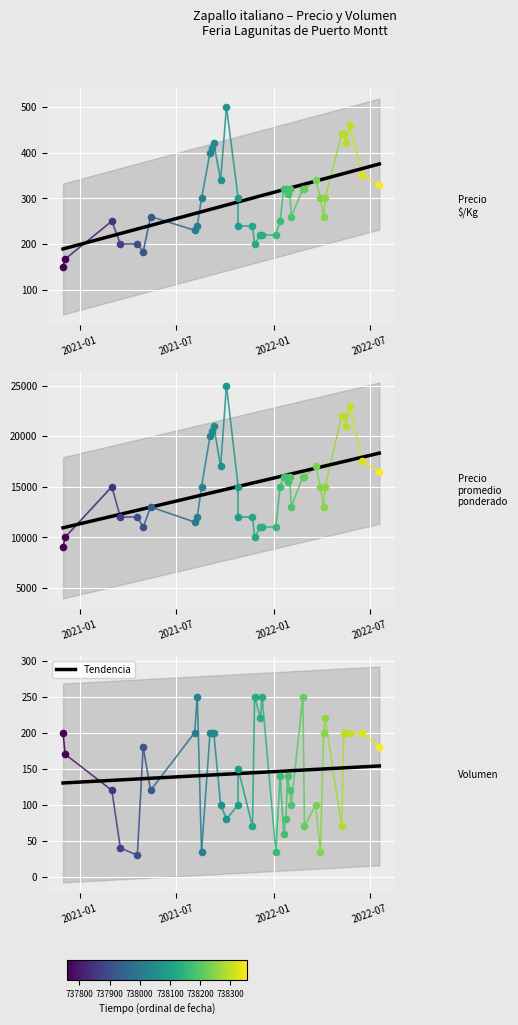

Which series has the largest total across all categories?

Precio promedio ponderado